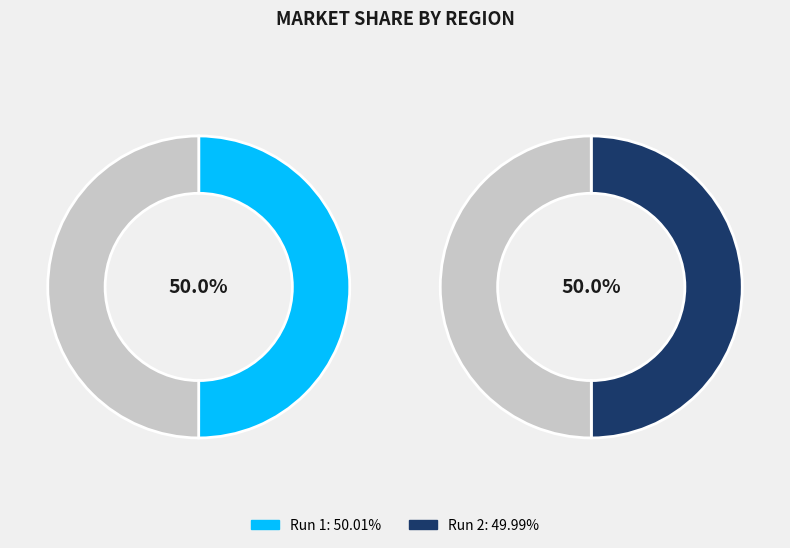

What portion of the pie excludes 2?

50.0%